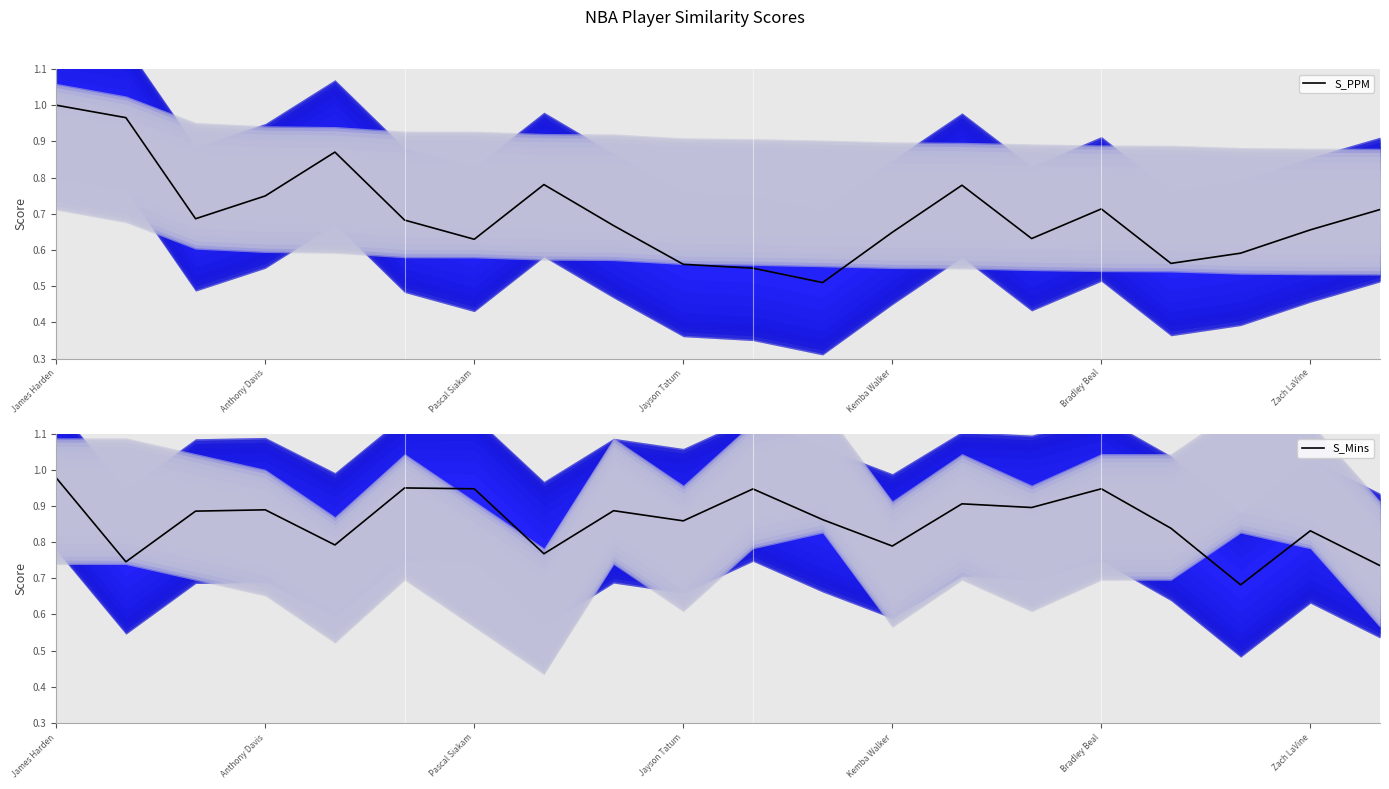

What is the label of the 6th point from the right?

14